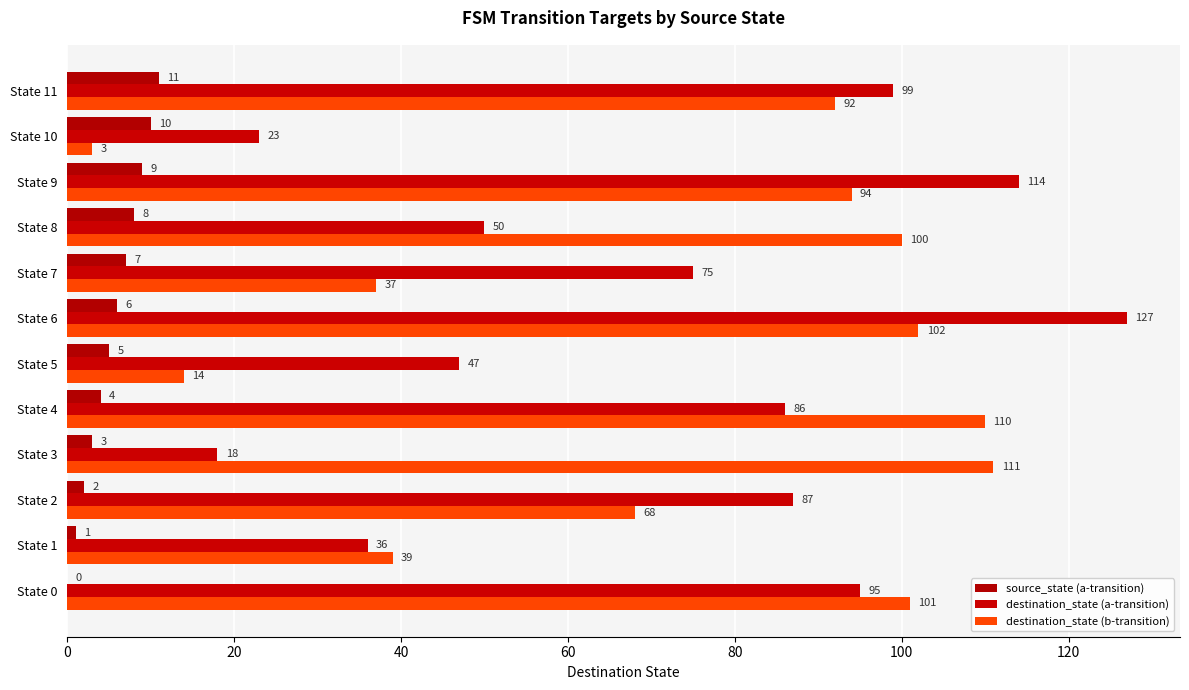

How many categories are shown in the chart?

12